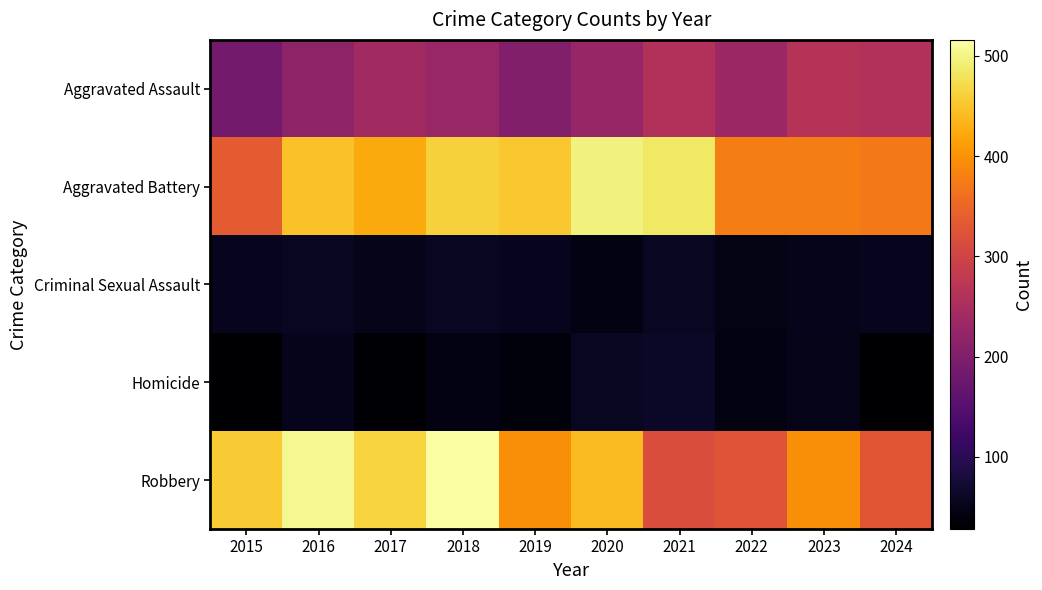

Which series changed the most between 2015 and 2022?

Robbery